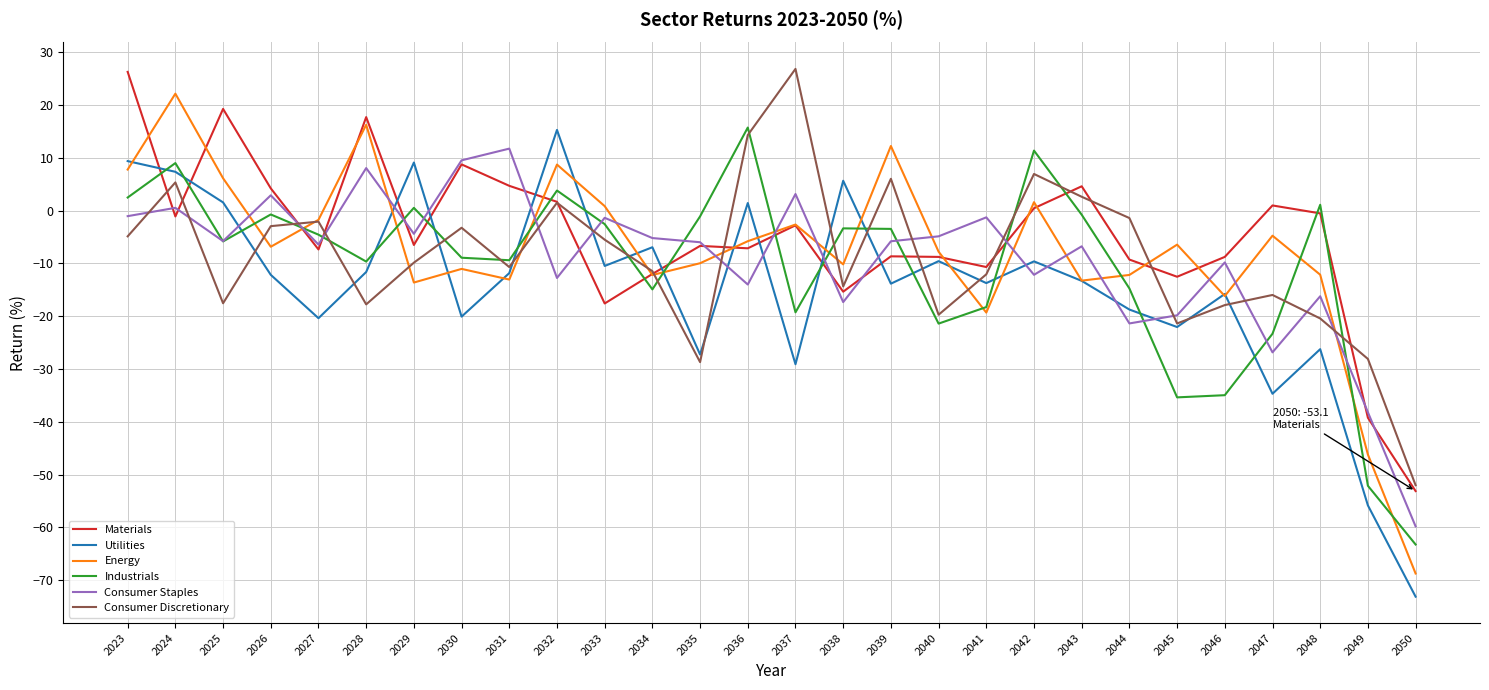

At how many categories does at least one series exceed 20?

3